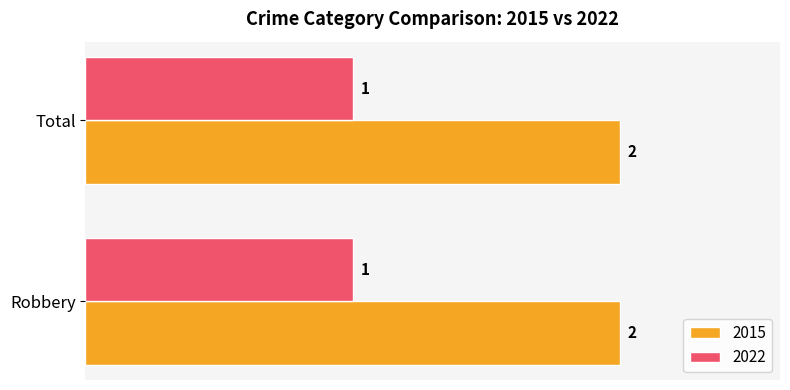

List the series in order of their peak value, highest first.

2015, 2022